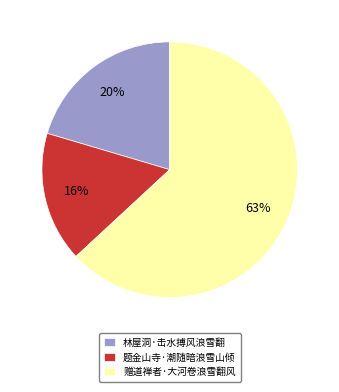

What percentage is the 林屋洞·击水搏风浪雪翻 slice, to the nearest percent?

20%